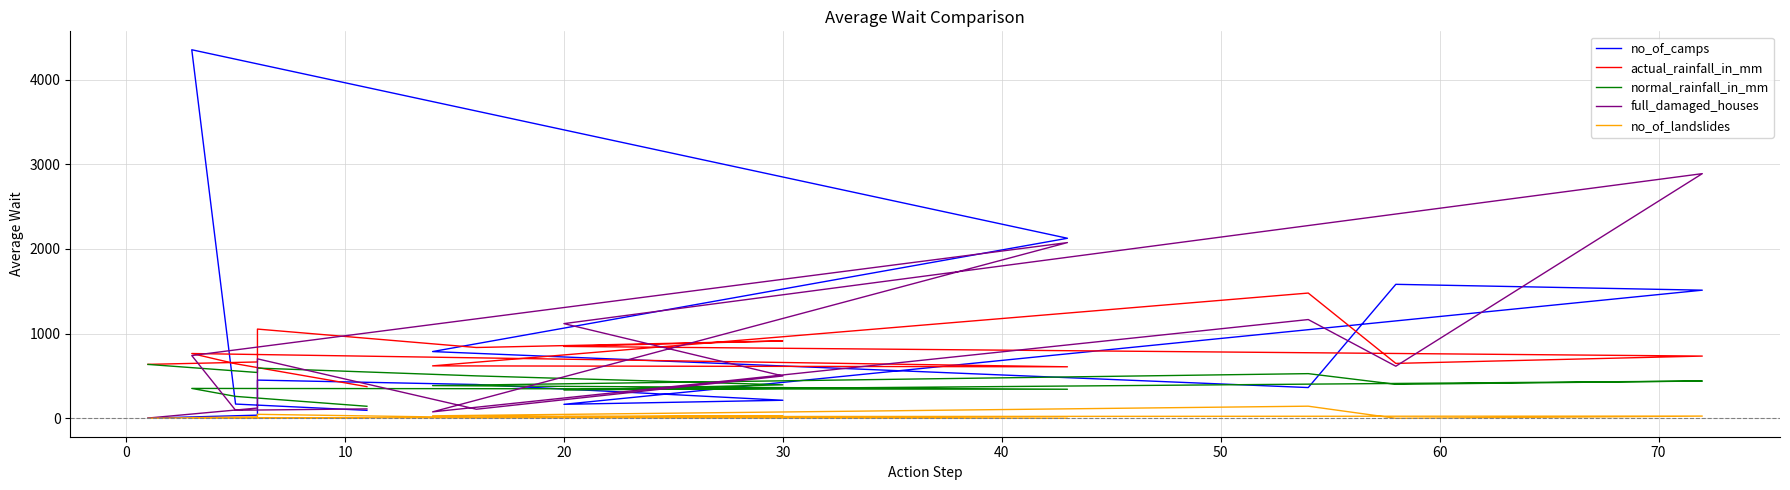

The value of no_of_camps at 0 is 246.7. True or false?

False